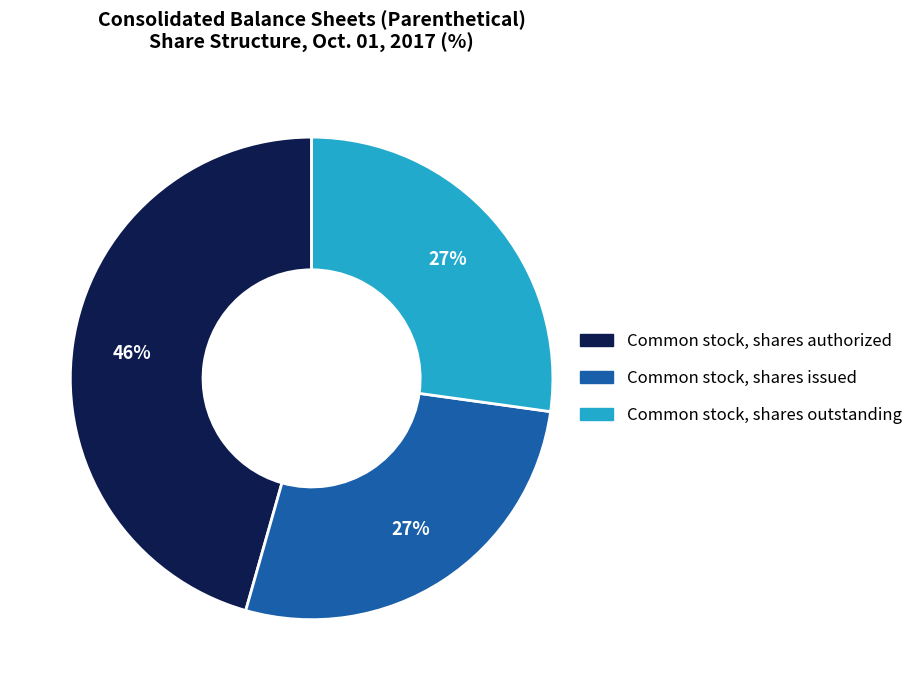

To the nearest percent, what is the average slice percentage?

33%